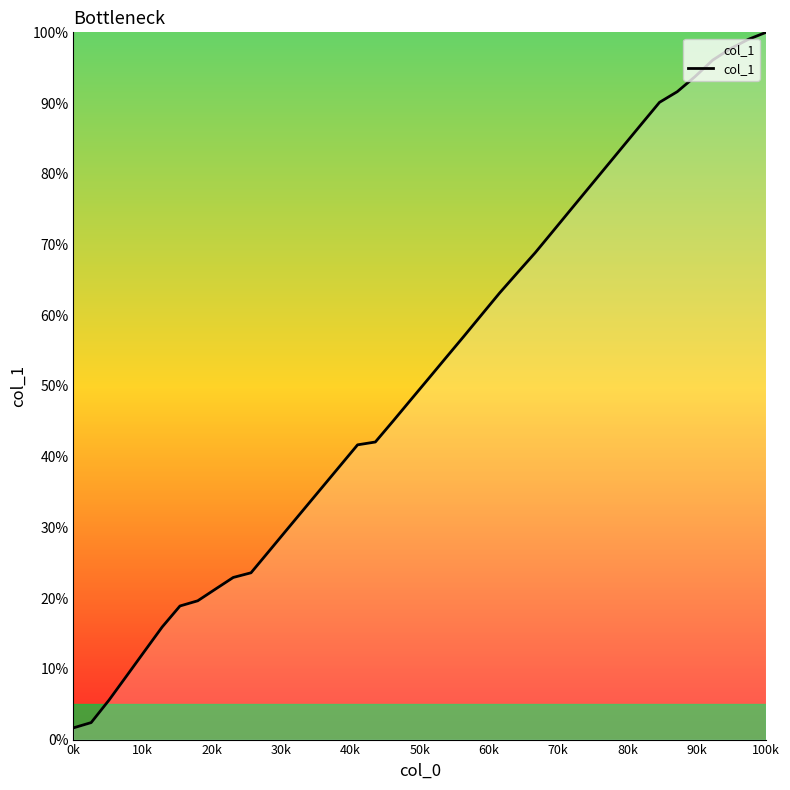

What is the difference between the maximum and minimum values?

98.3